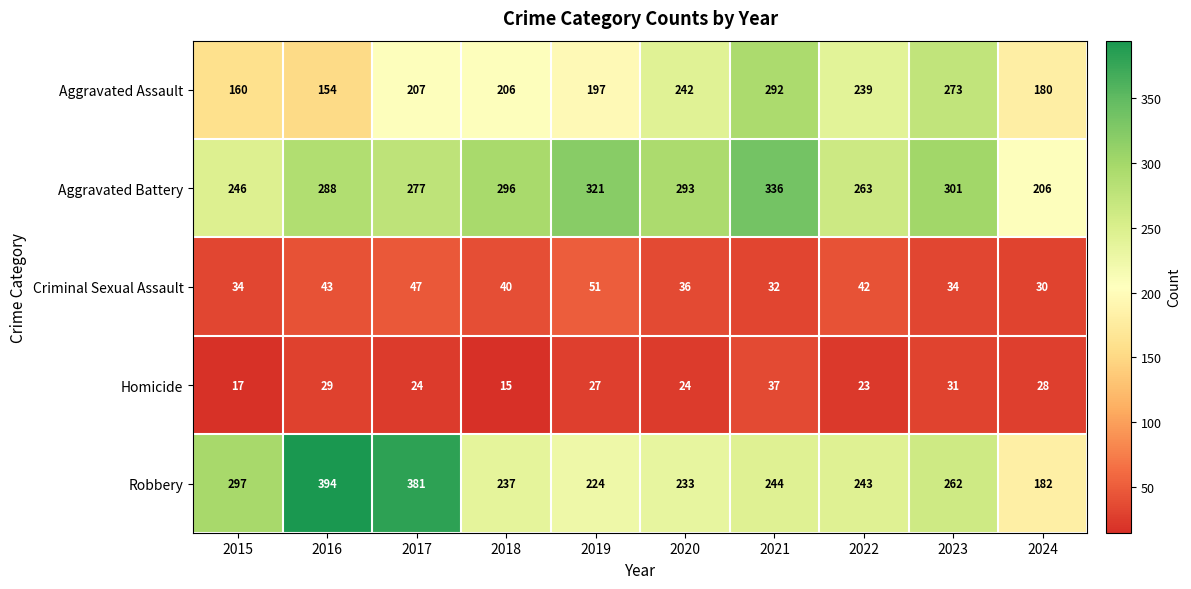

Which series has the widest spread of values?

Robbery